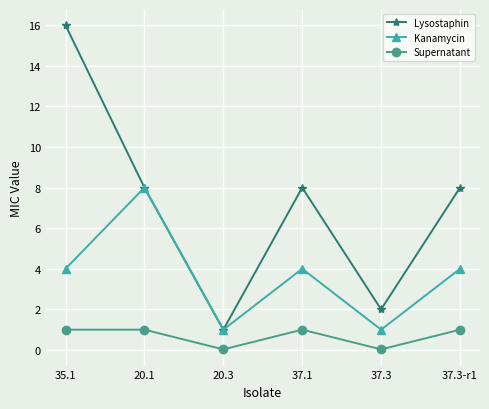

Is it true that Lysostaphin equals 1.6 at 37.1?

False